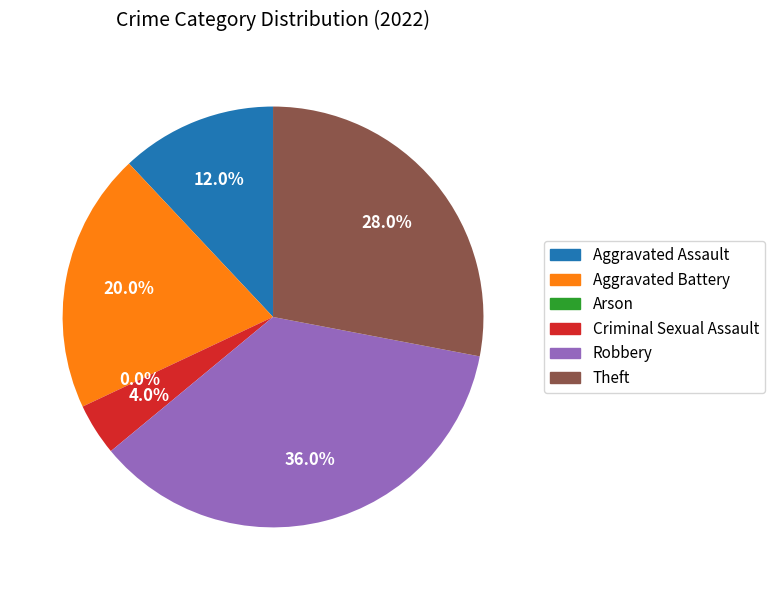

Is there a majority slice in this chart?

No